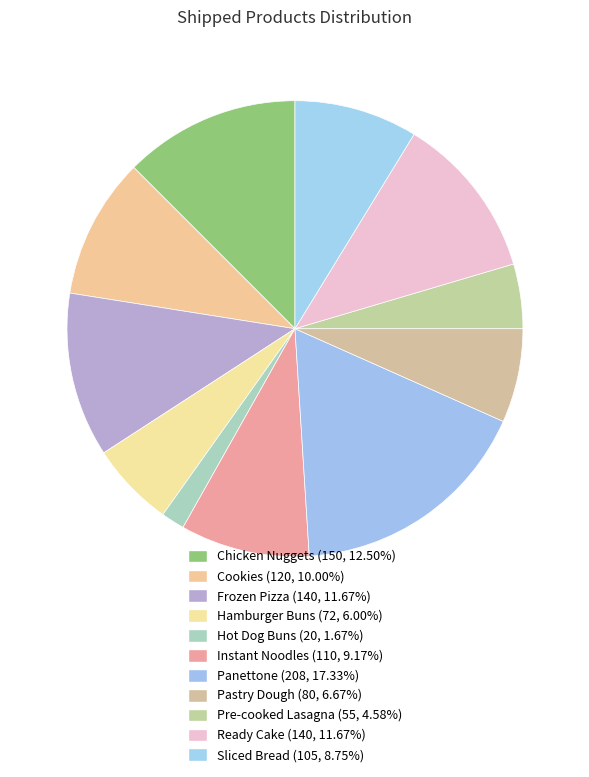

How many segments does this pie chart have?

11